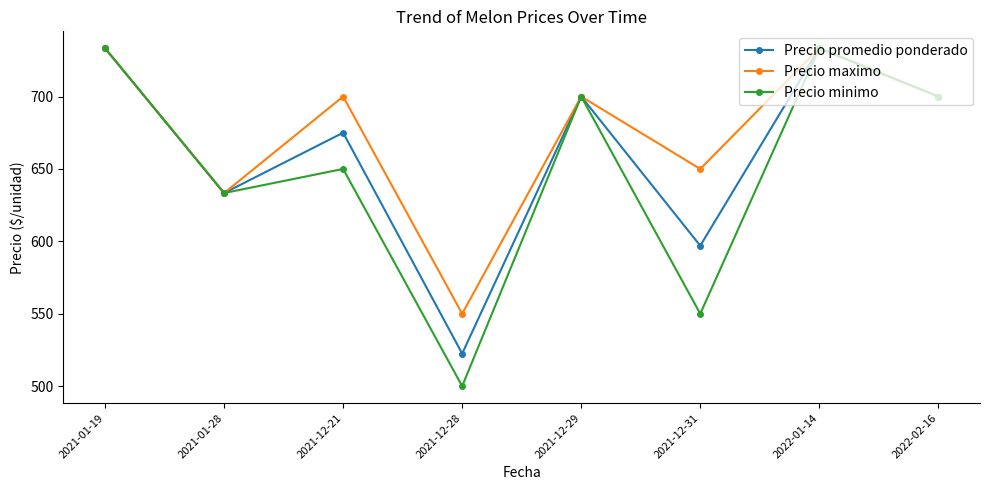

Rank the series by their average value, from lowest to highest.

Precio minimo, Precio promedio ponderado, Precio maximo